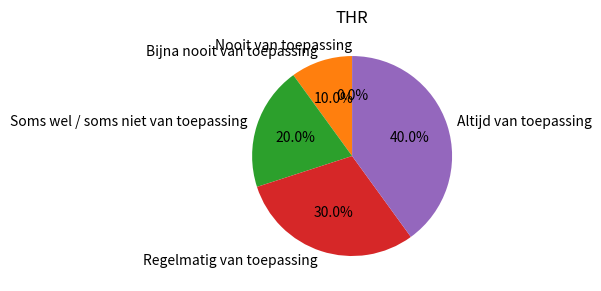

Is it true that Nooit van toepassing is 1% of the pie?

False